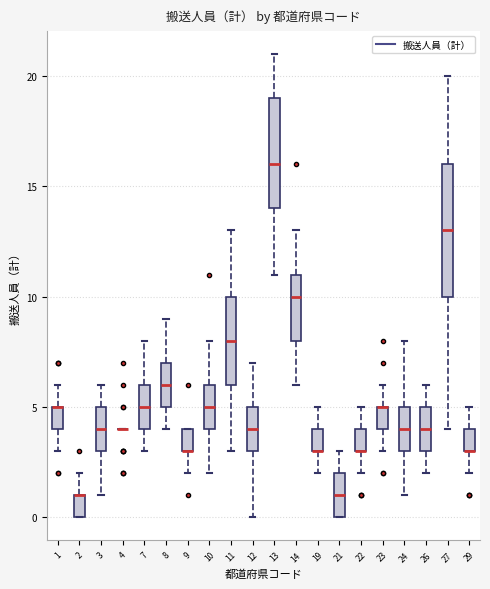

Comparing the boxes themselves (not the whiskers), which one is the tallest?

27